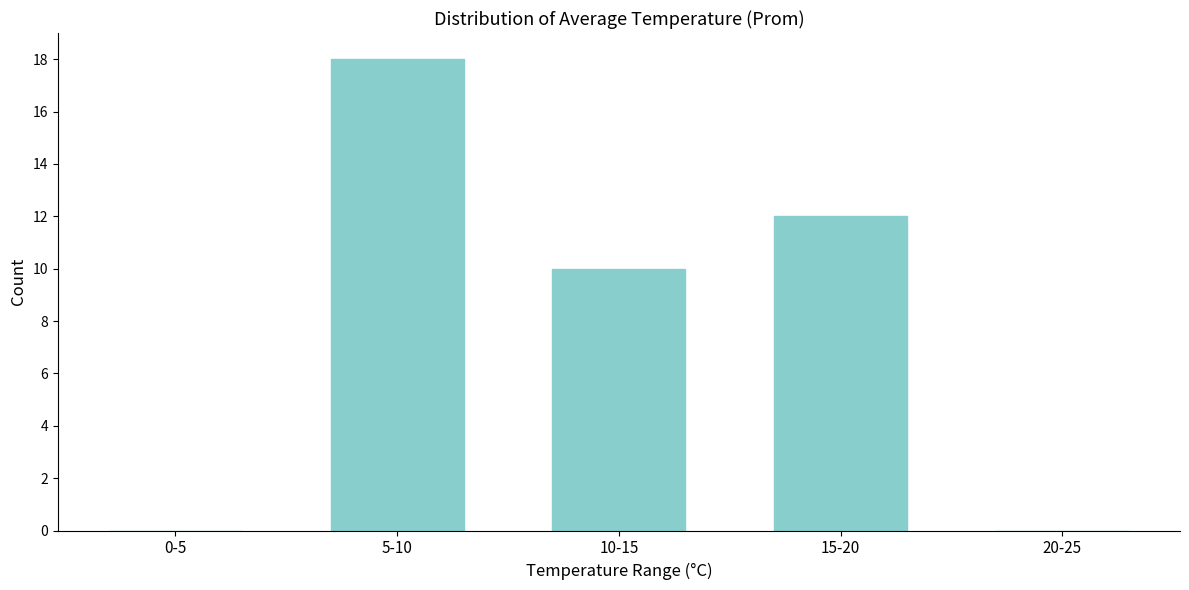

What is the greatest value displayed?

18